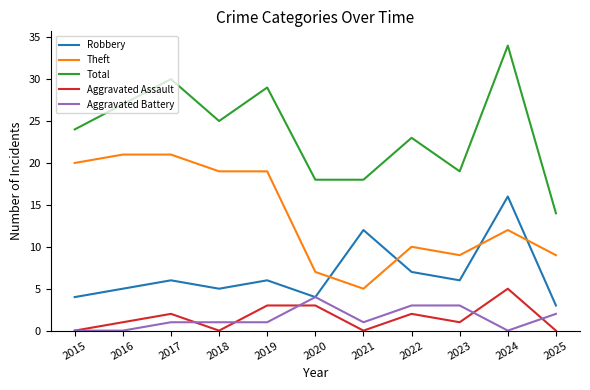

What is the highest value of the Robbery series?

16